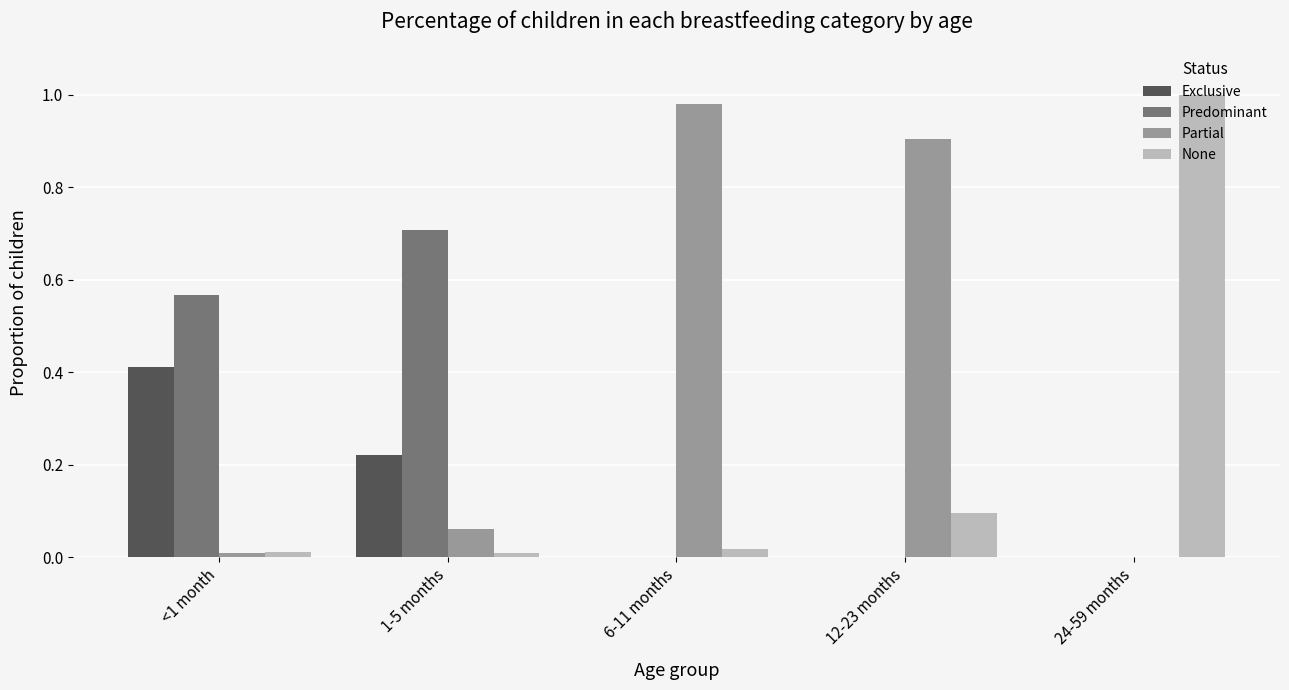

Between <1 month and 6-11 months, which series saw the biggest shift?

Partial